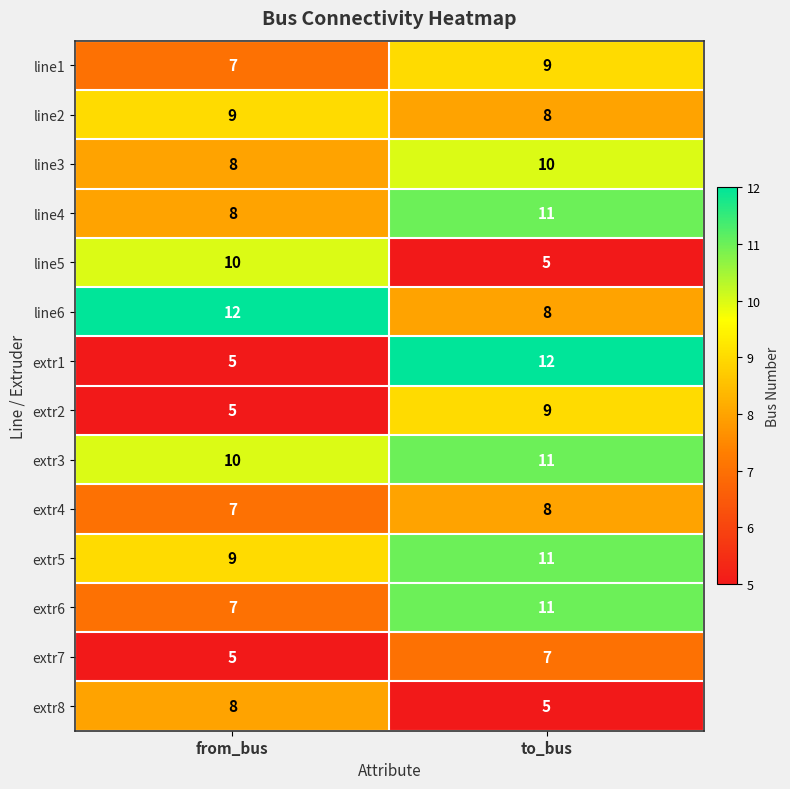

The value of extr1 at from_bus is 5. True or false?

True